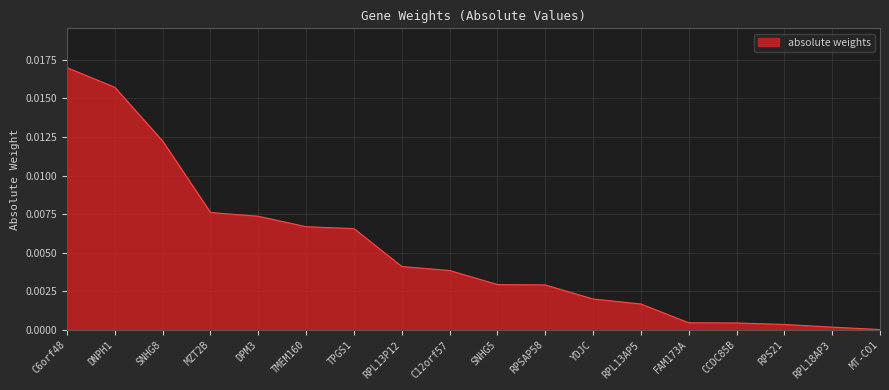

Between C6orf48 and RPL18AP3, which is larger?

C6orf48